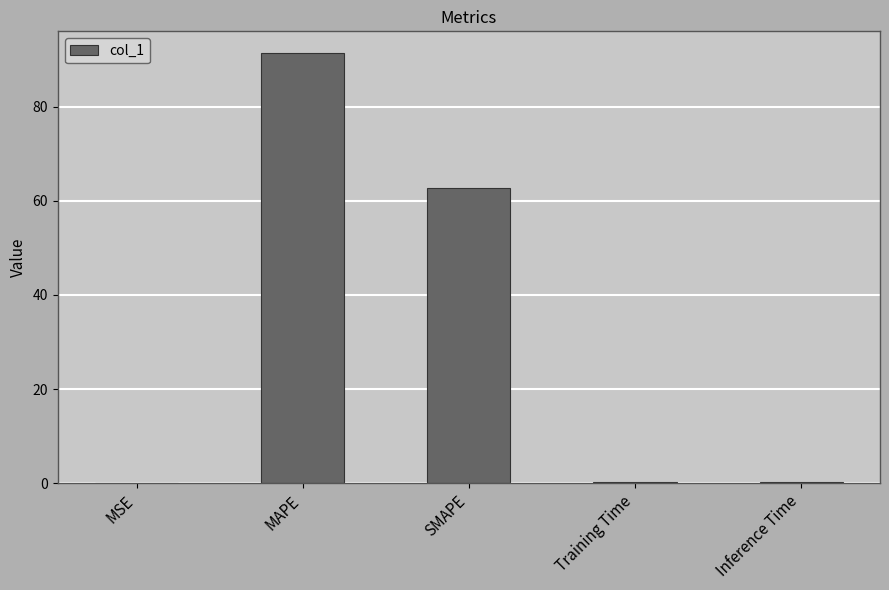

At which category does the chart reach its peak across all series?

MAPE